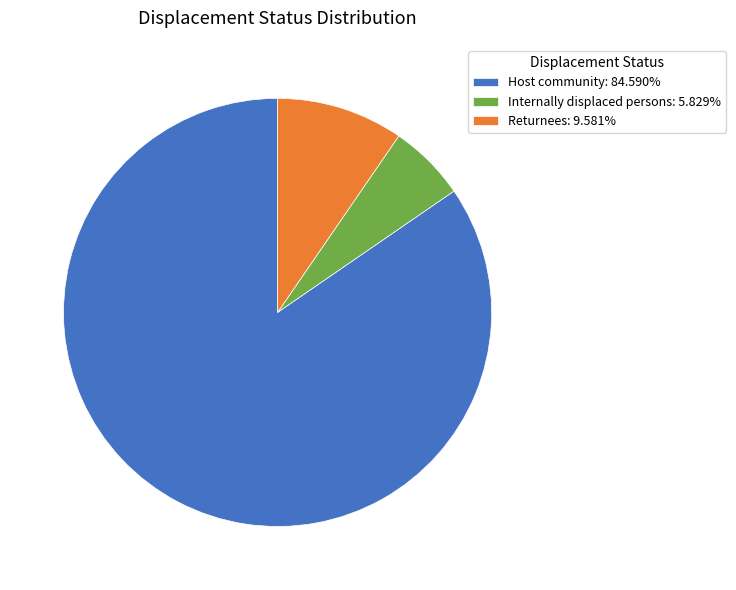

What is the smallest slice in the pie chart?

Internally displaced persons